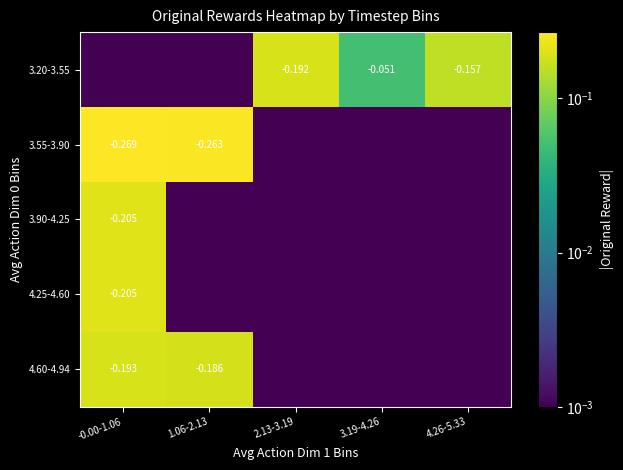

What is the total value across all series at 4.26-5.33?

0.2